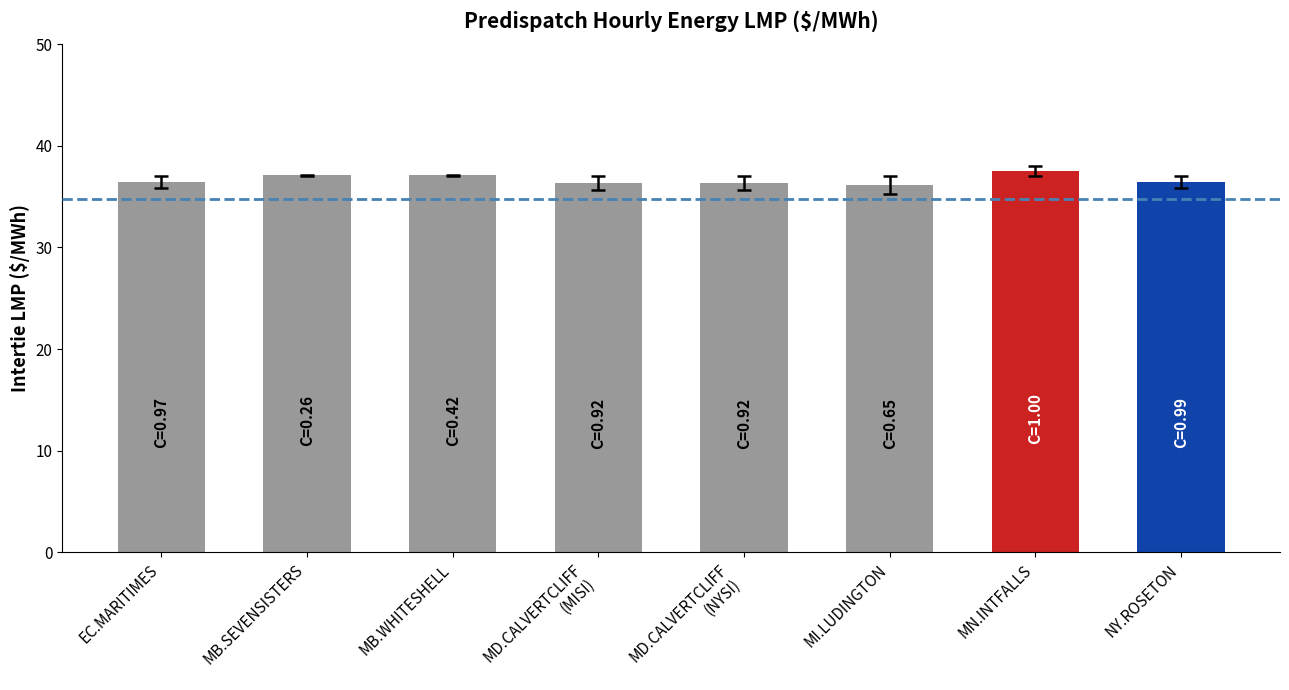

What is the sum of the values at MB.SEVENSISTERS and NY.ROSETON?

73.5